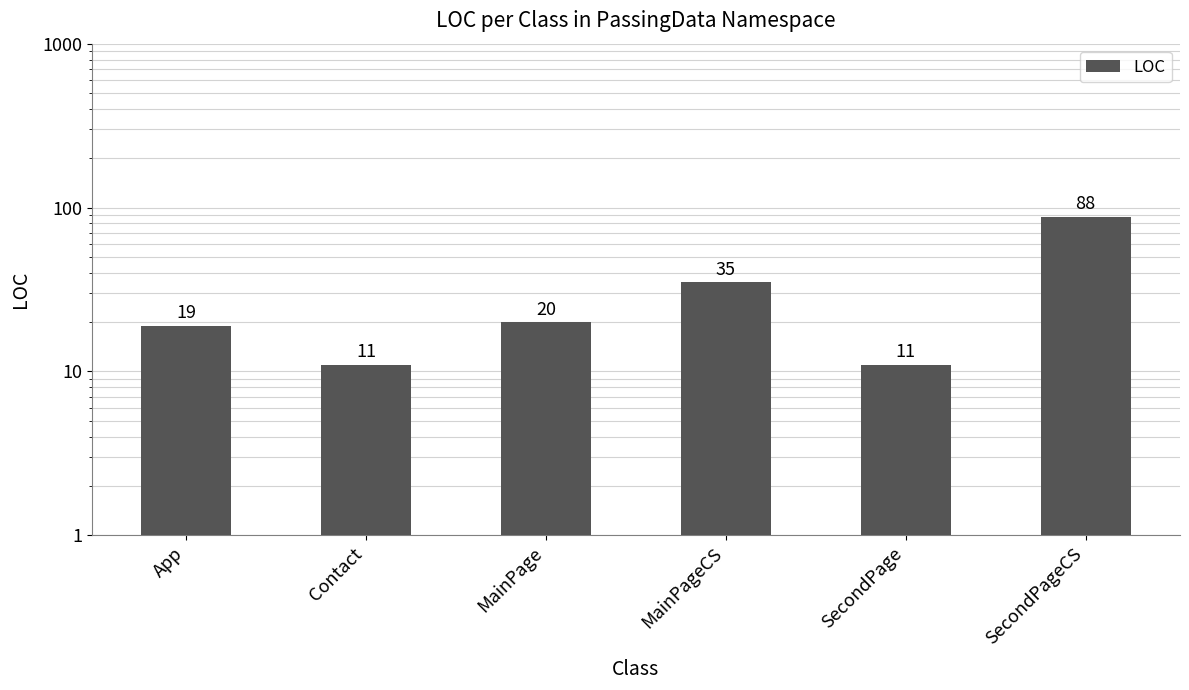

What is the maximum value shown in the chart?

88